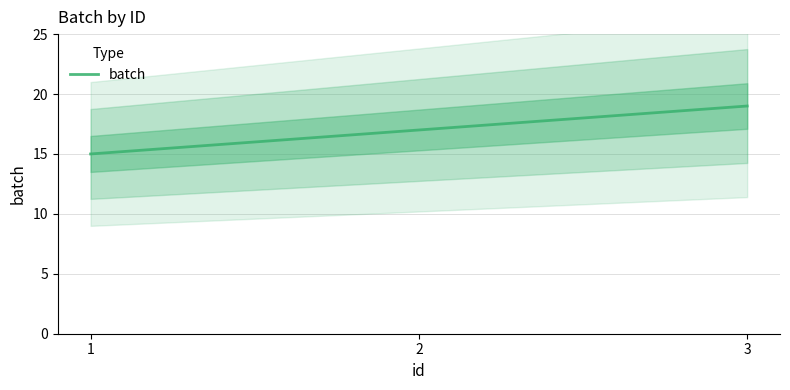

Where does the data first go above 17?

3